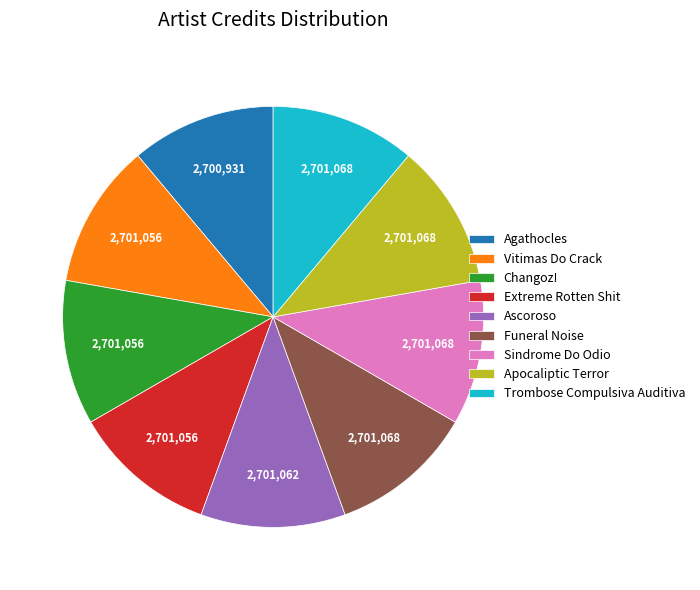

Approximately how many times larger is the value at Vitimas Do Crack compared to Apocaliptic Terror?

1.0